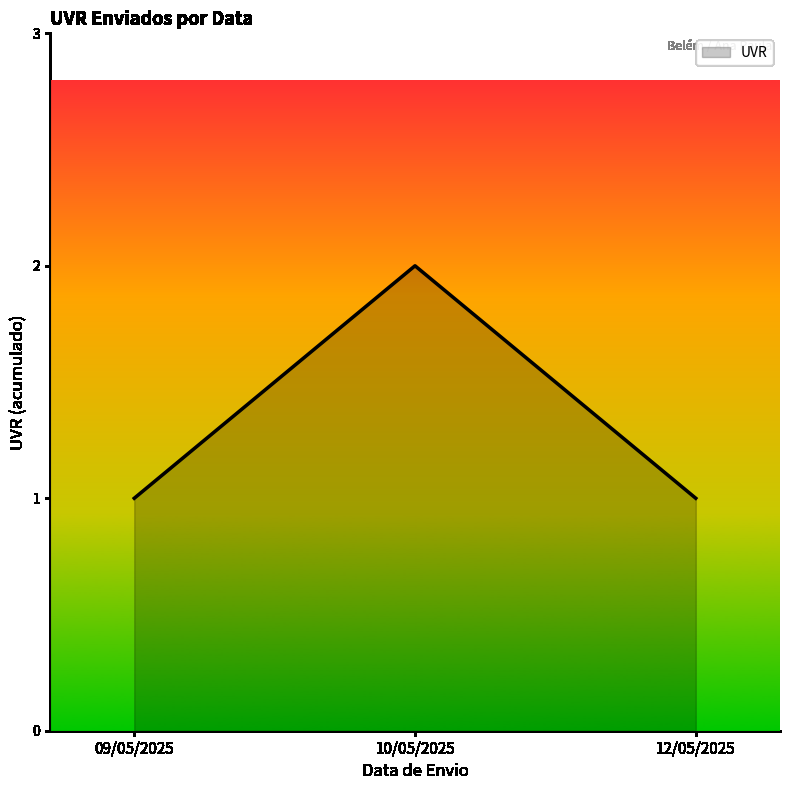

What position from the left is 10/05/2025?

2